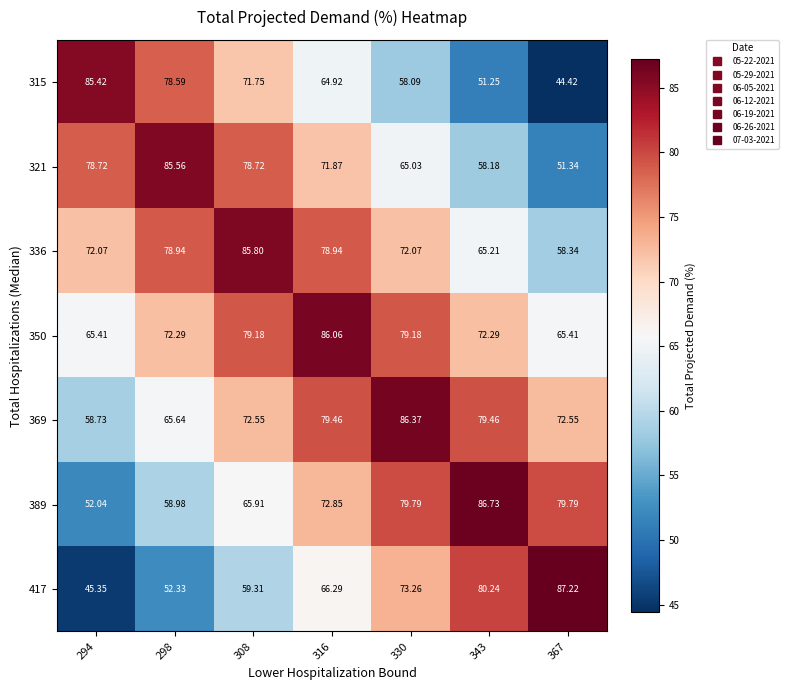

What is the minimum value shown in the chart?

44.4